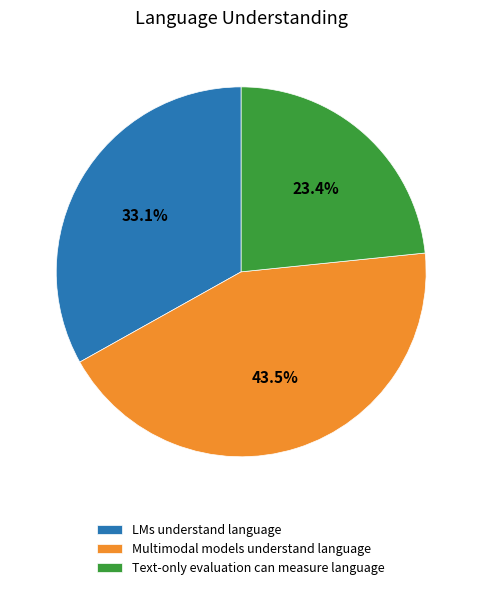

How many slices are in this pie chart?

3